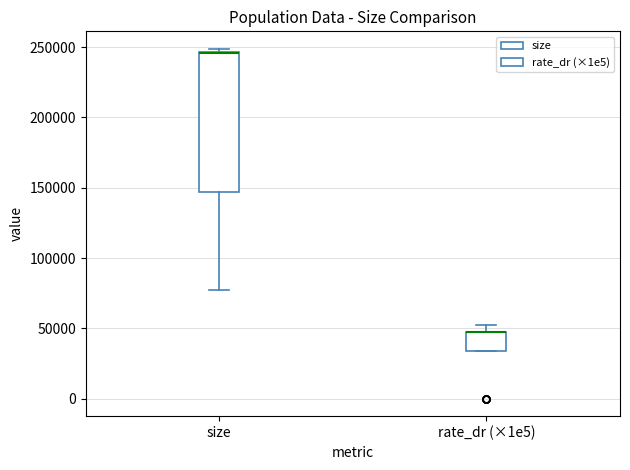

Reading left to right, read every box against the y-axis: the position of its median line, the range the box covers, and the ends of its whiskers. The values are not printed on the chart, so give them approximately, as read against the axis.

size: median 245000 (drawn on the box's upper edge), box 145000 to 245000, whiskers 80000 to 250000
rate_dr (×1e5): median 45000 (drawn on the box's upper edge), box 35000 to 45000, whiskers 35000 to 50000